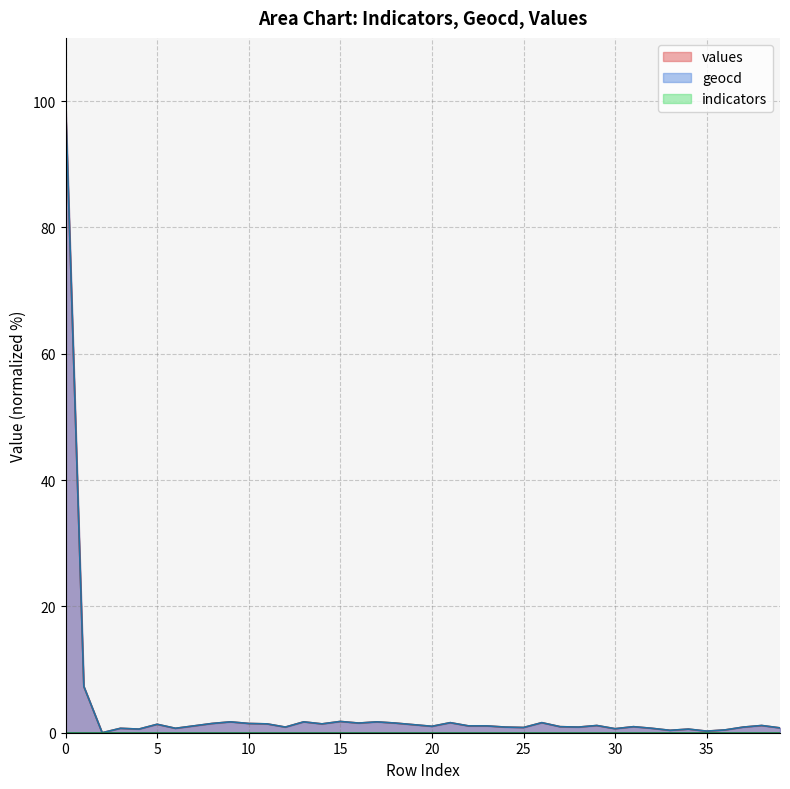

Does the chart have visible grid lines?

Yes